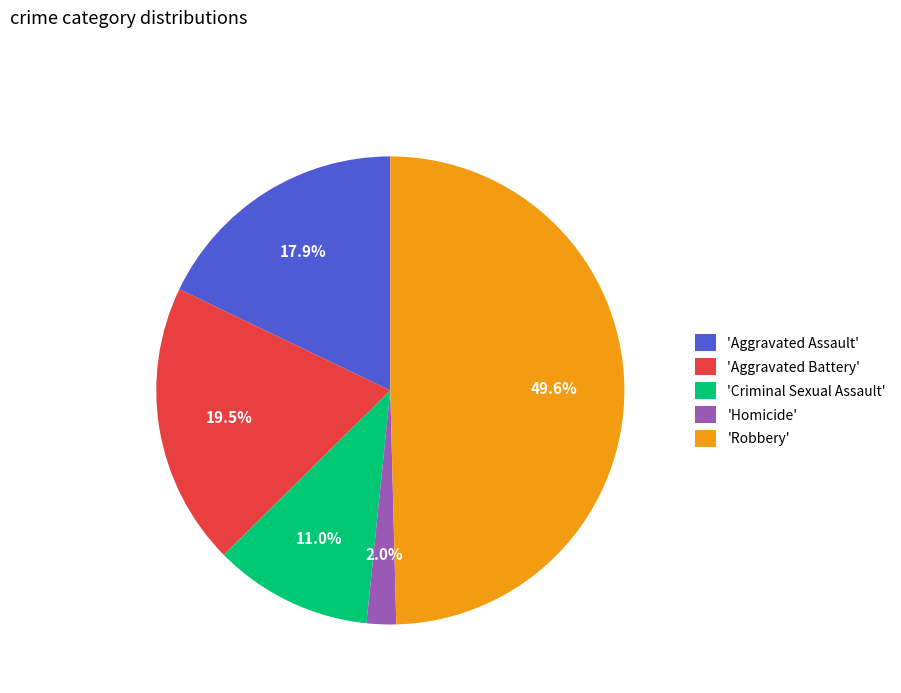

Which category has the biggest portion of the pie?

'Robbery'